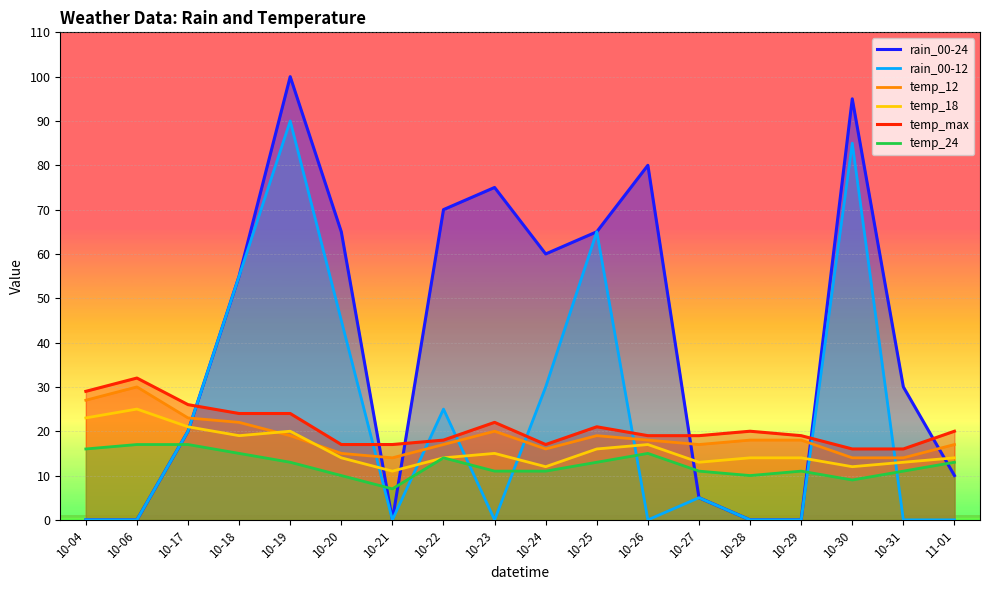

What is the sum of all rain_00-24 values?

730